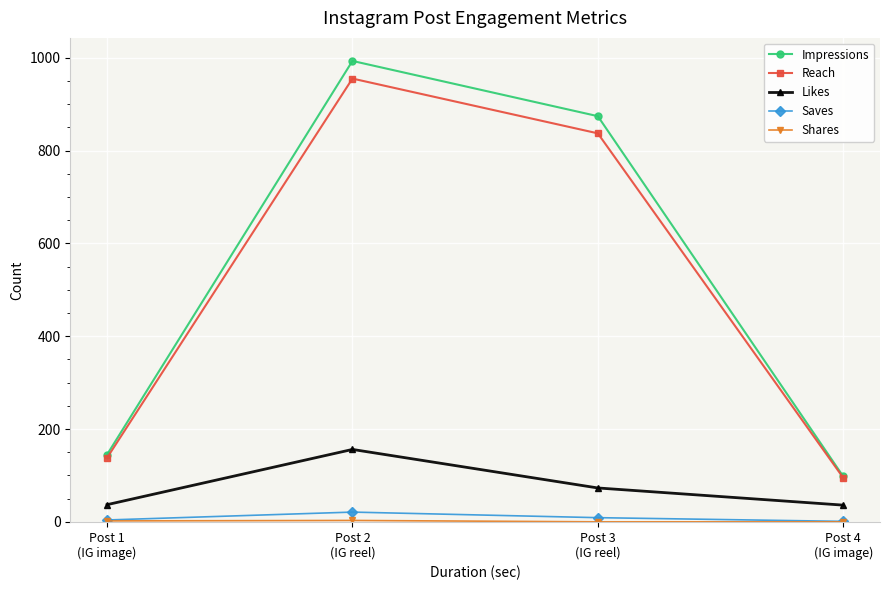

What is the value of the Reach point at the 4th from the left?

95